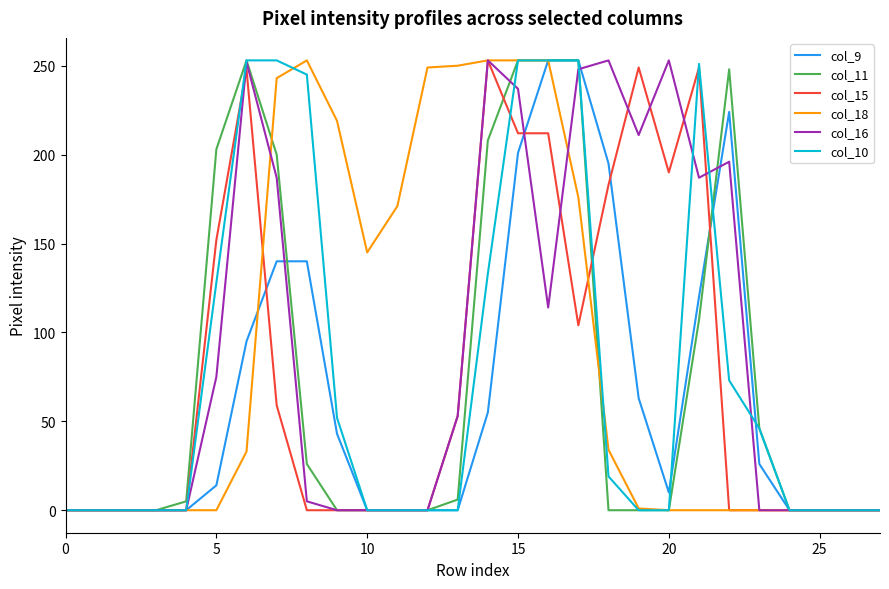

What is the maximum value shown in the chart?

253